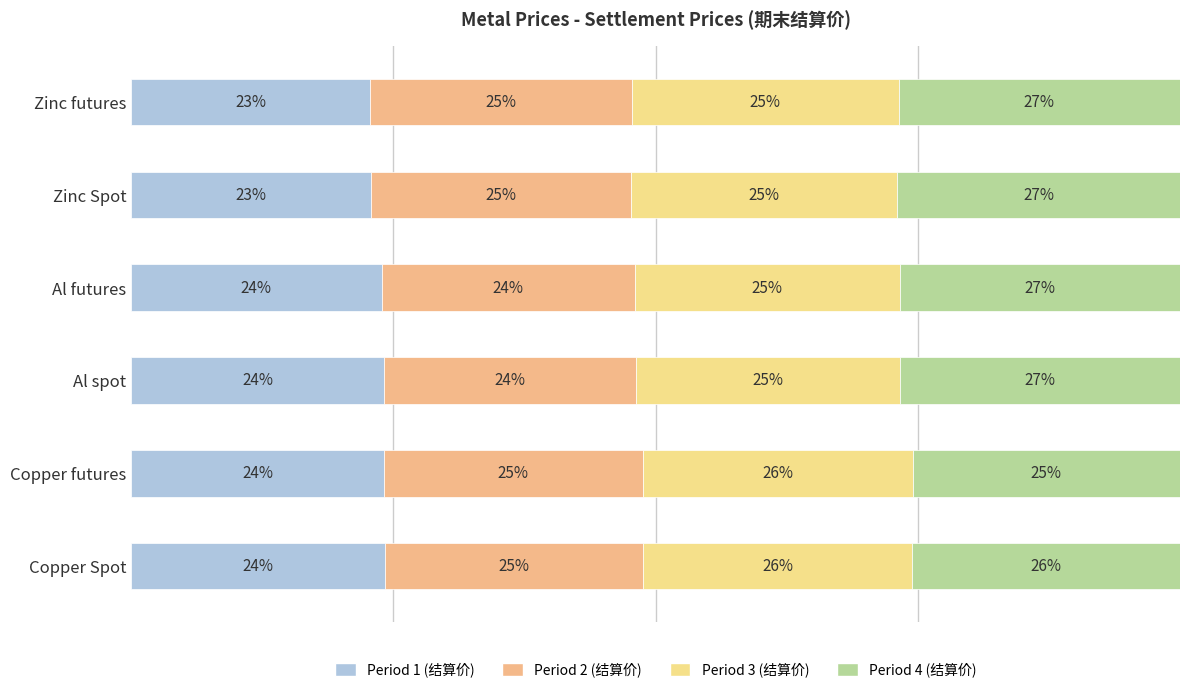

How many distinct data groups are displayed?

4